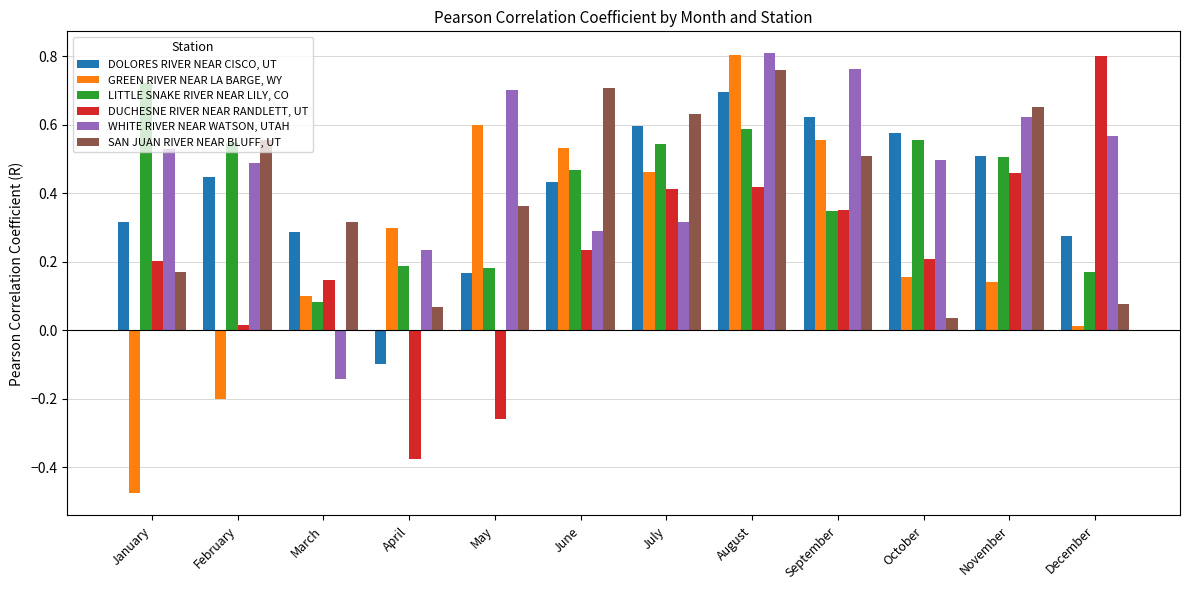

What is the sum of all DUCHESNE RIVER NEAR RANDLETT, UT values?

2.6